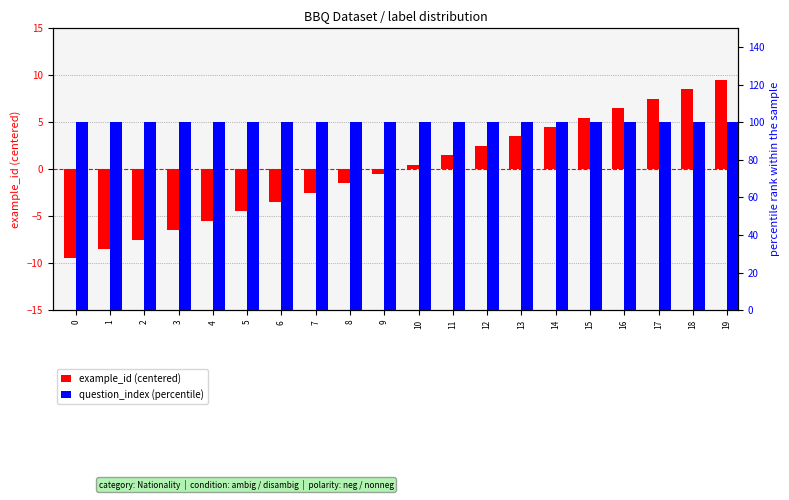

What is the value of the question_index (percentile) bar at the 19th from the left?

100.0